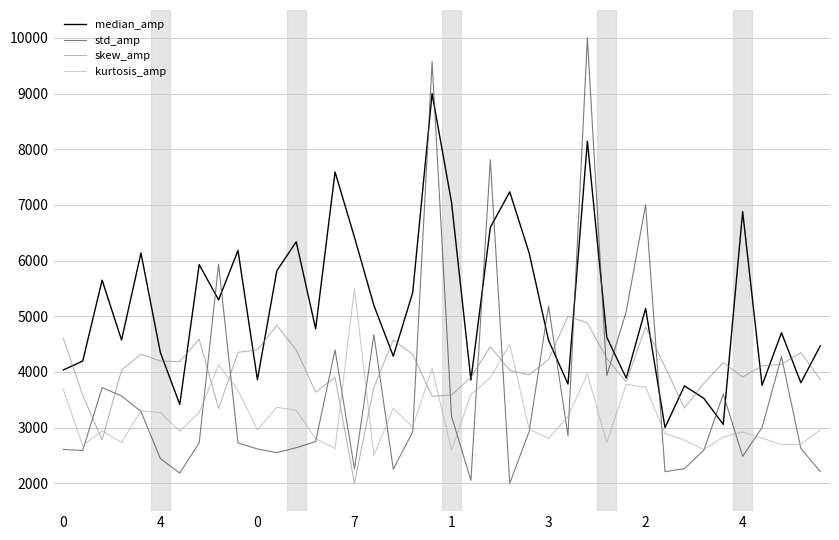

Which series has the widest spread of values?

std_amp